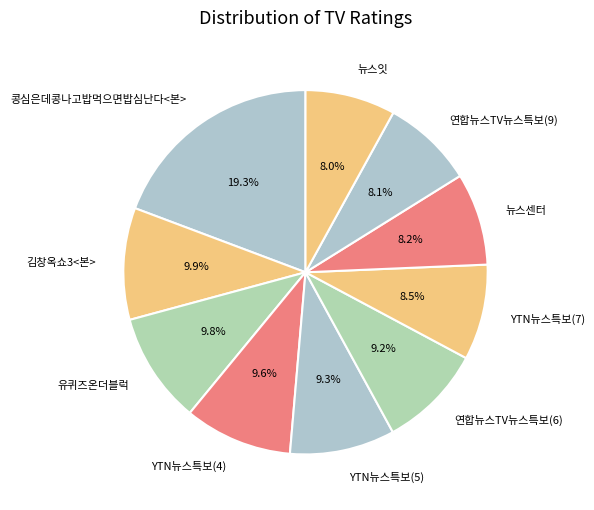

What is the largest slice in the pie chart?

콩심은데콩나고밥먹으면밥심난다<본>